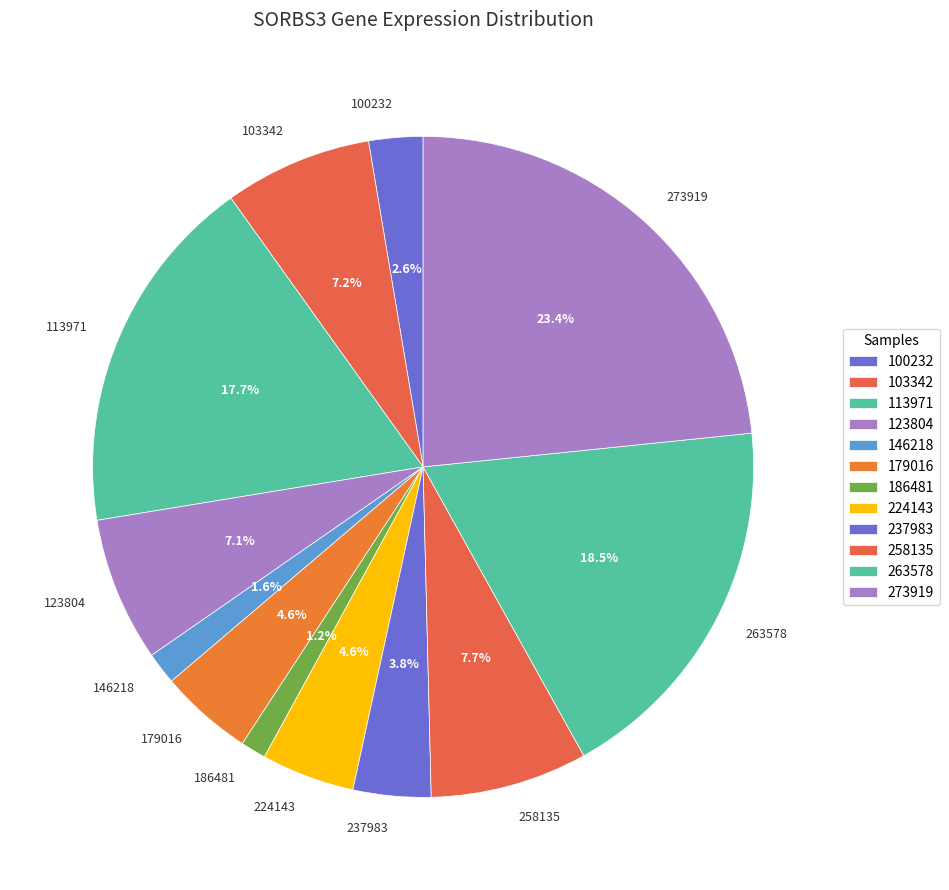

Is the sum of 123804 and 224143 greater than half?

No